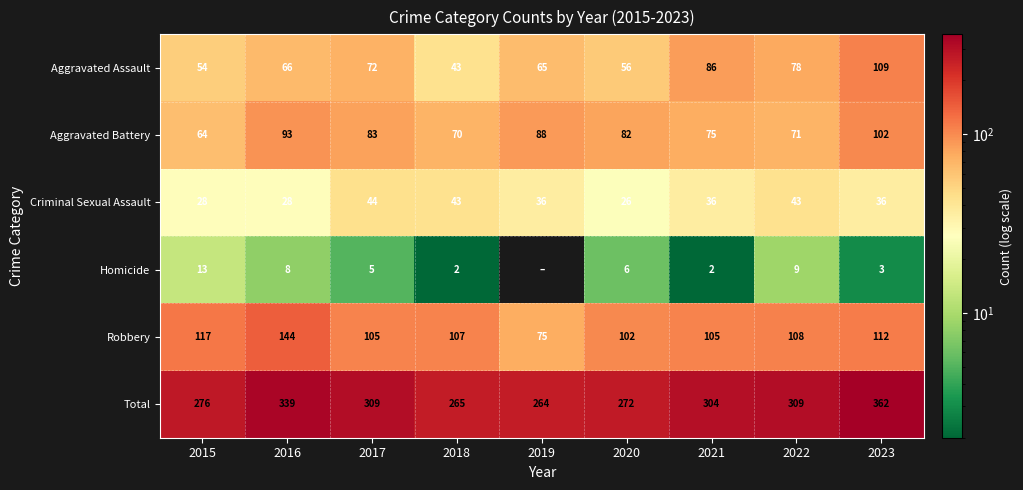

Which category has the highest value across all series?

2023